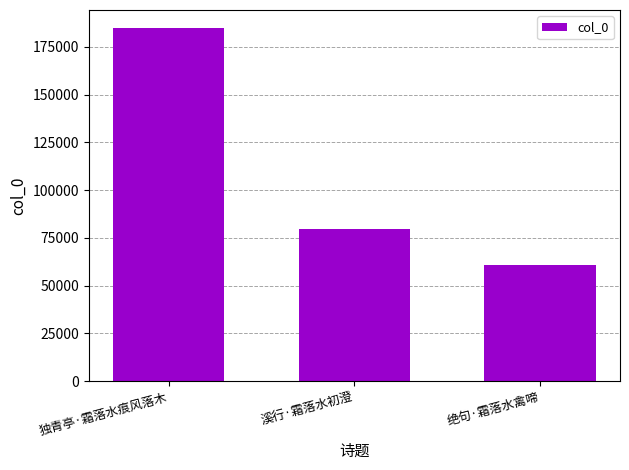

What is the sum of all values?

325786